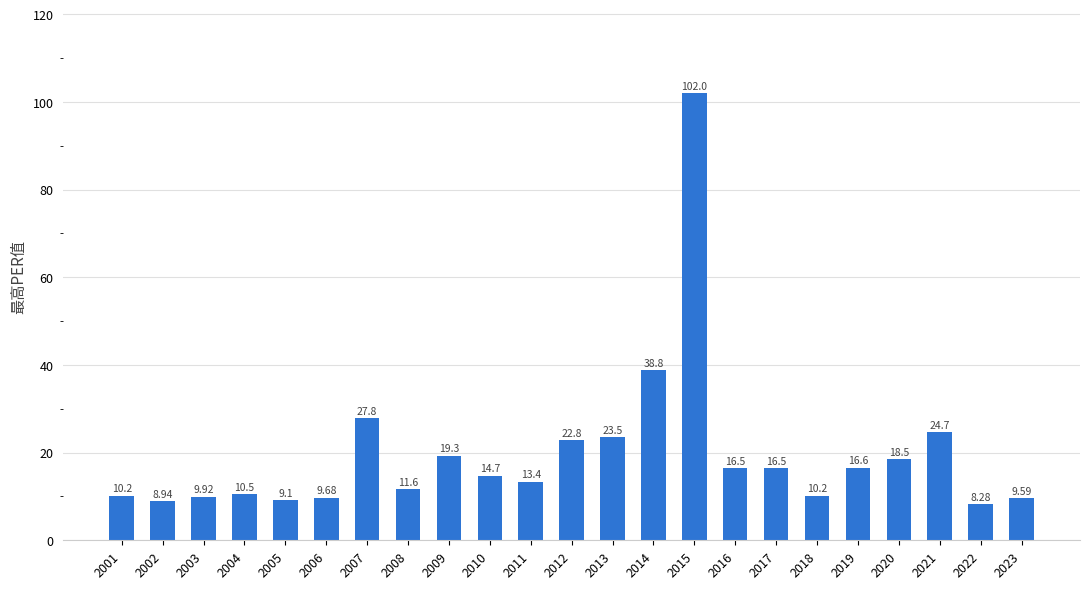

How many data points are above 14?

12